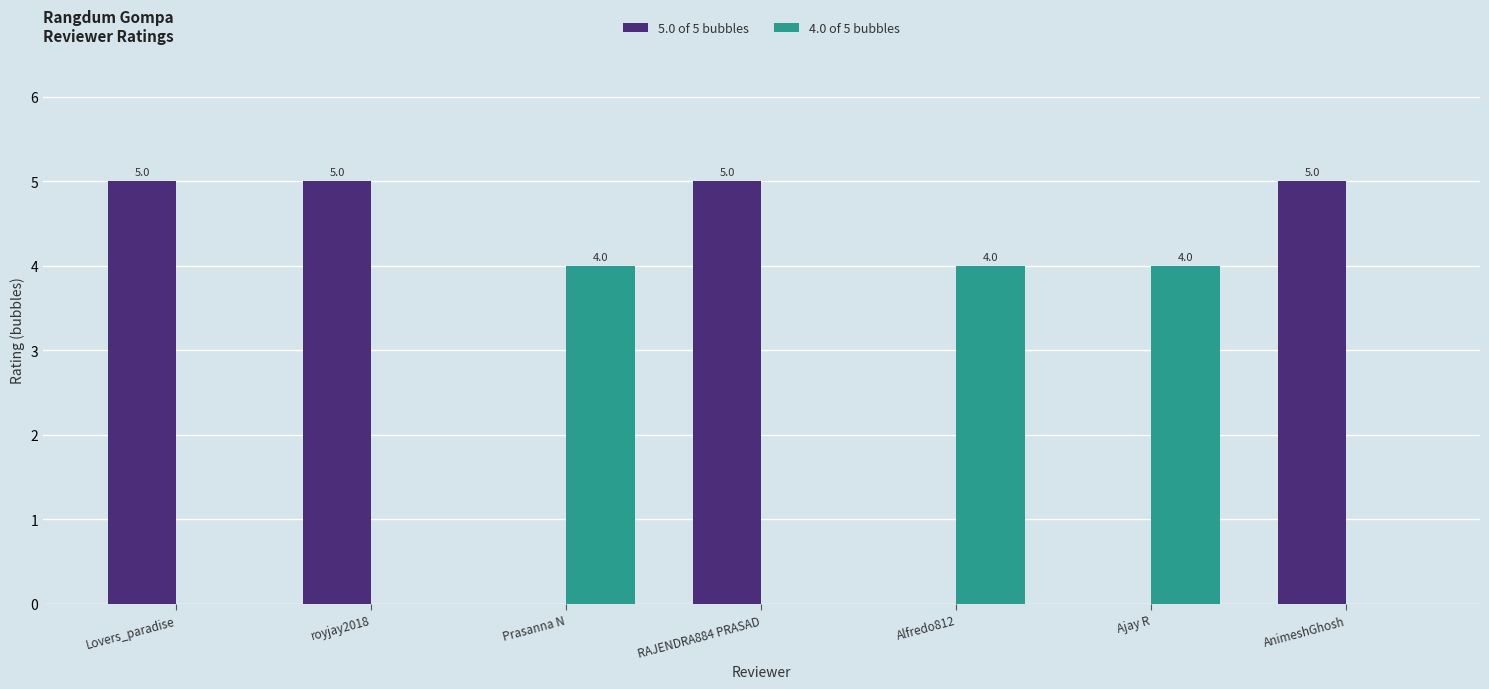

What is the total value across all series at RAJENDRA884 PRASAD?

5